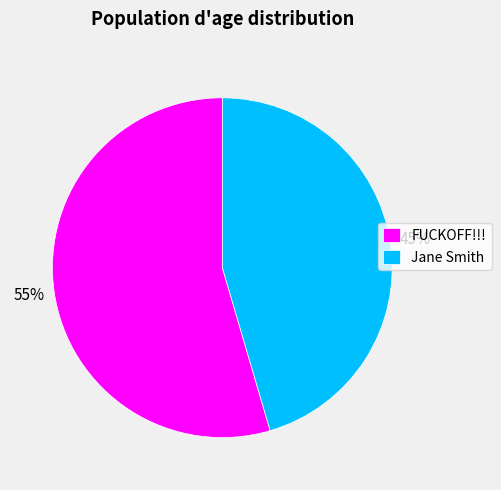

Is it true that FUCKOFF!!! is 55% of the pie?

True